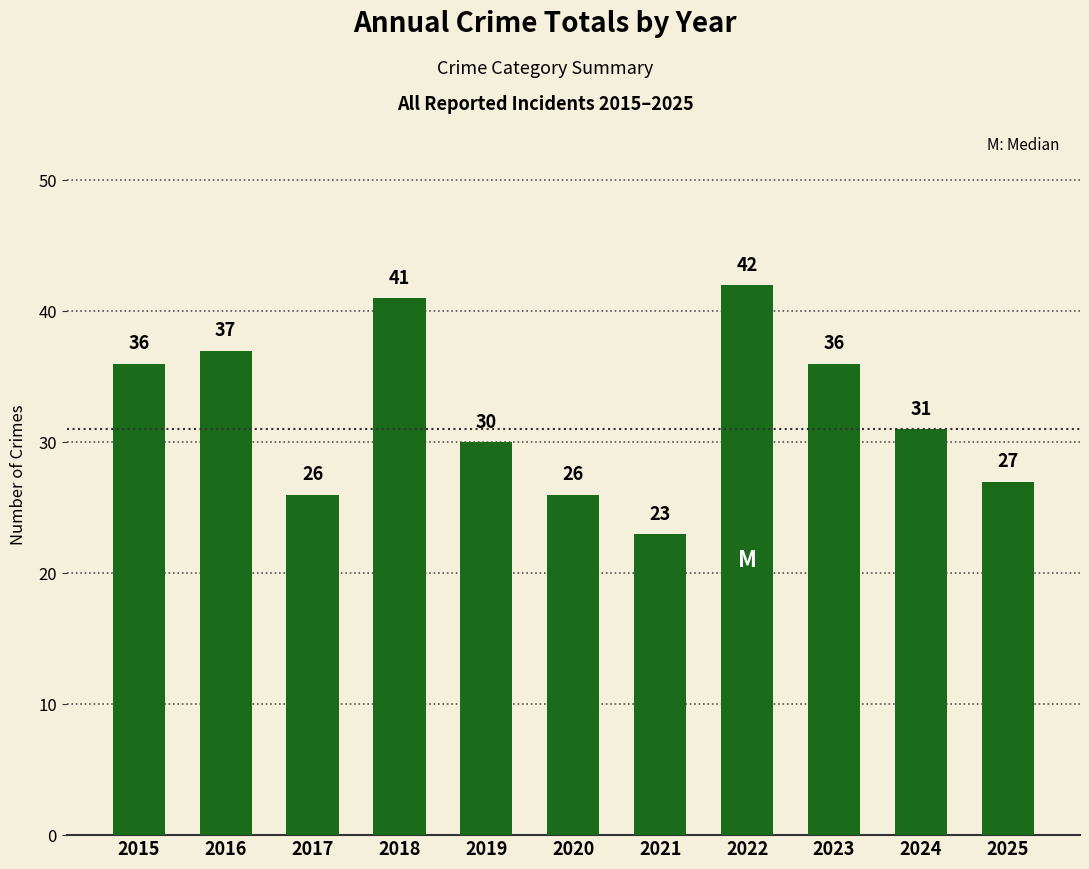

Are the bars horizontal?

No